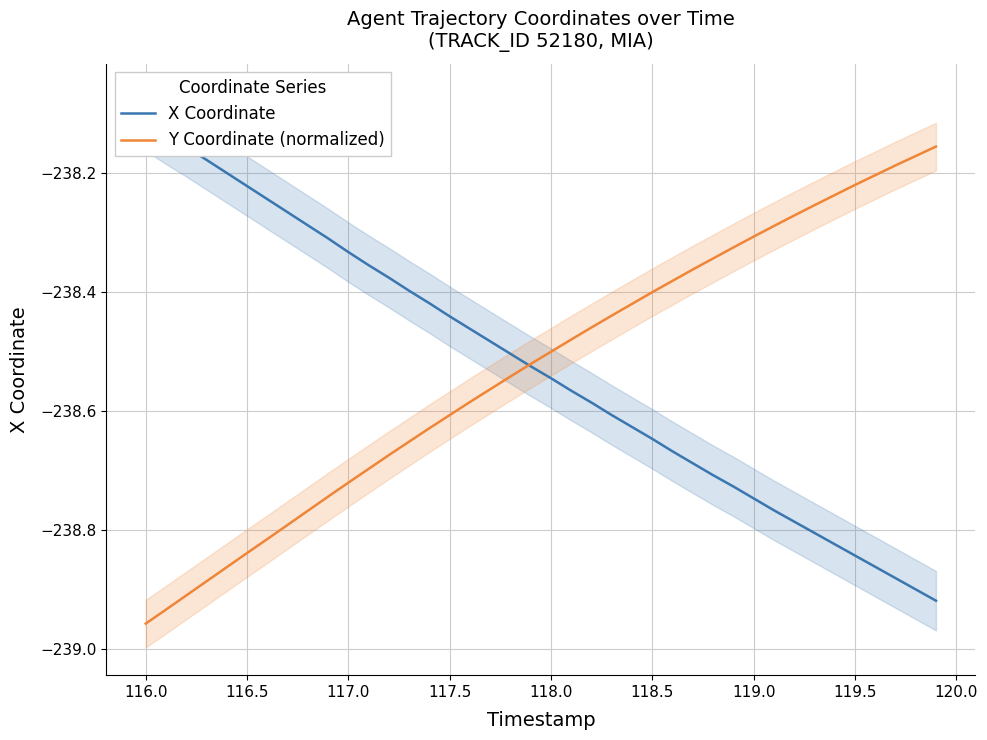

Is it true that Y Coordinate (normalized) equals -238.6 at 117.5?

True